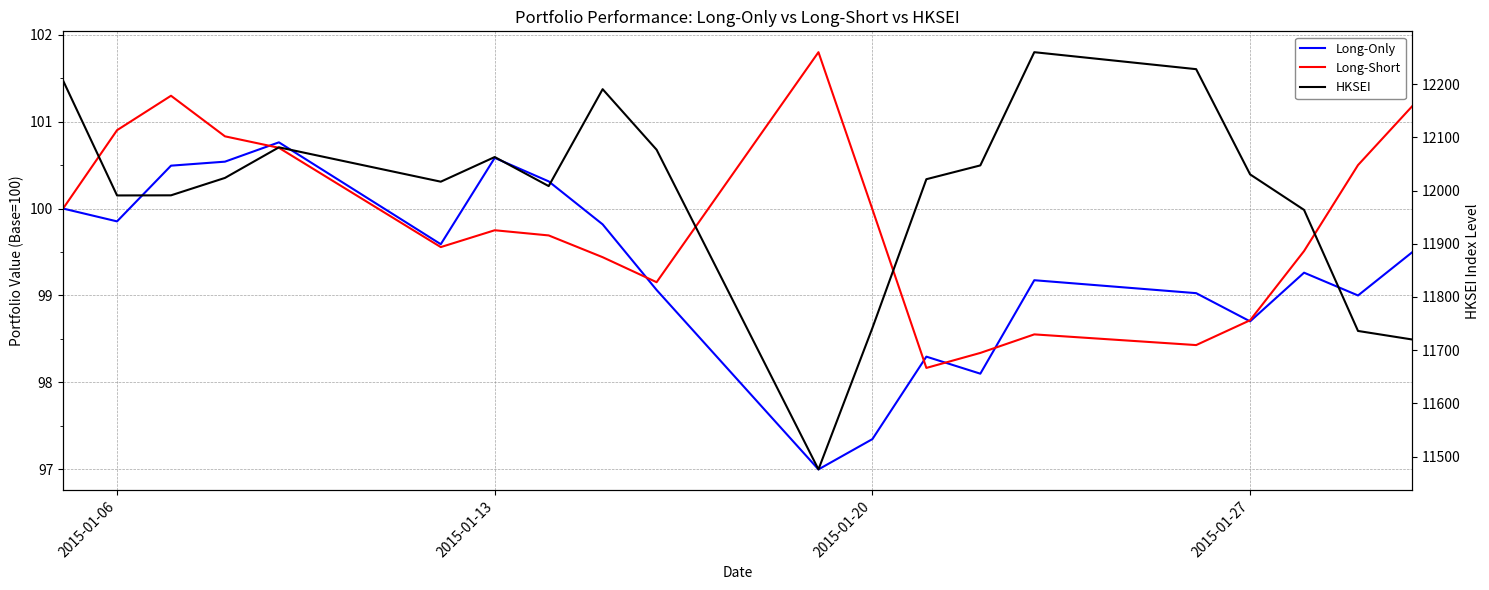

Is the value of HKSEI at 7 greater than the value of Long-Only at 16?

Yes